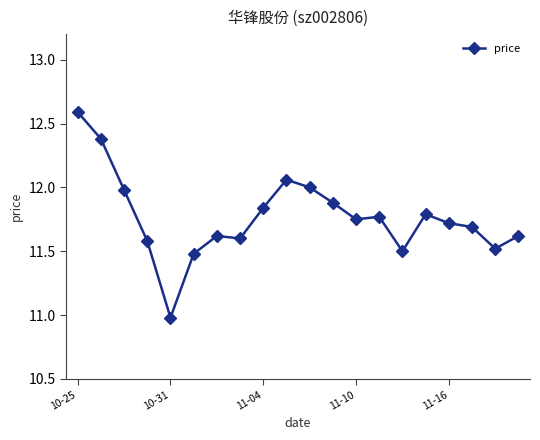

What is the value of the 8th point from the left?

11.6